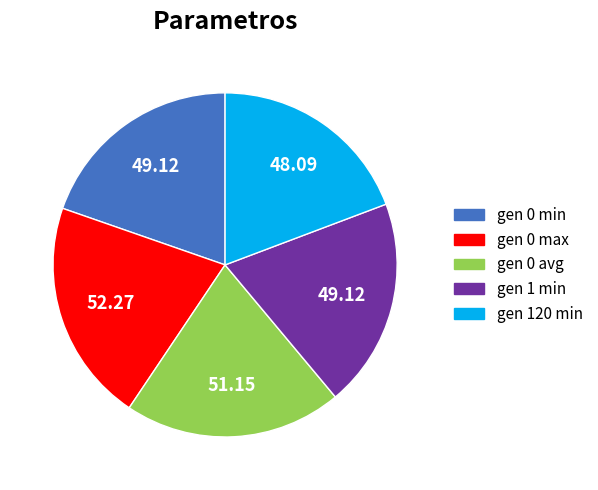

What is the ratio of the value at gen 120 min to the value at gen 0 avg?

0.9